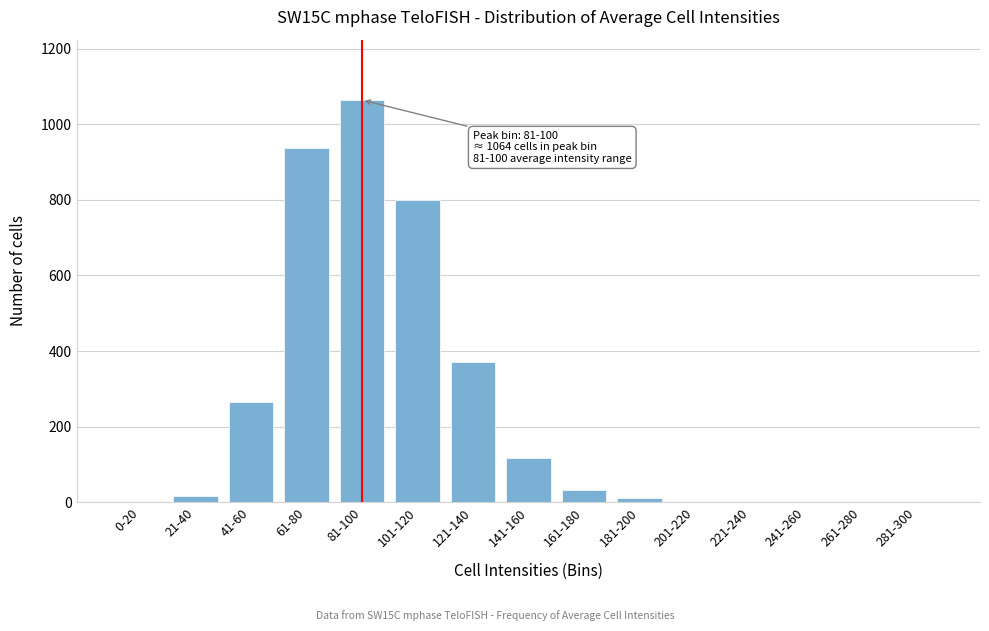

What is the greatest value displayed?

1064